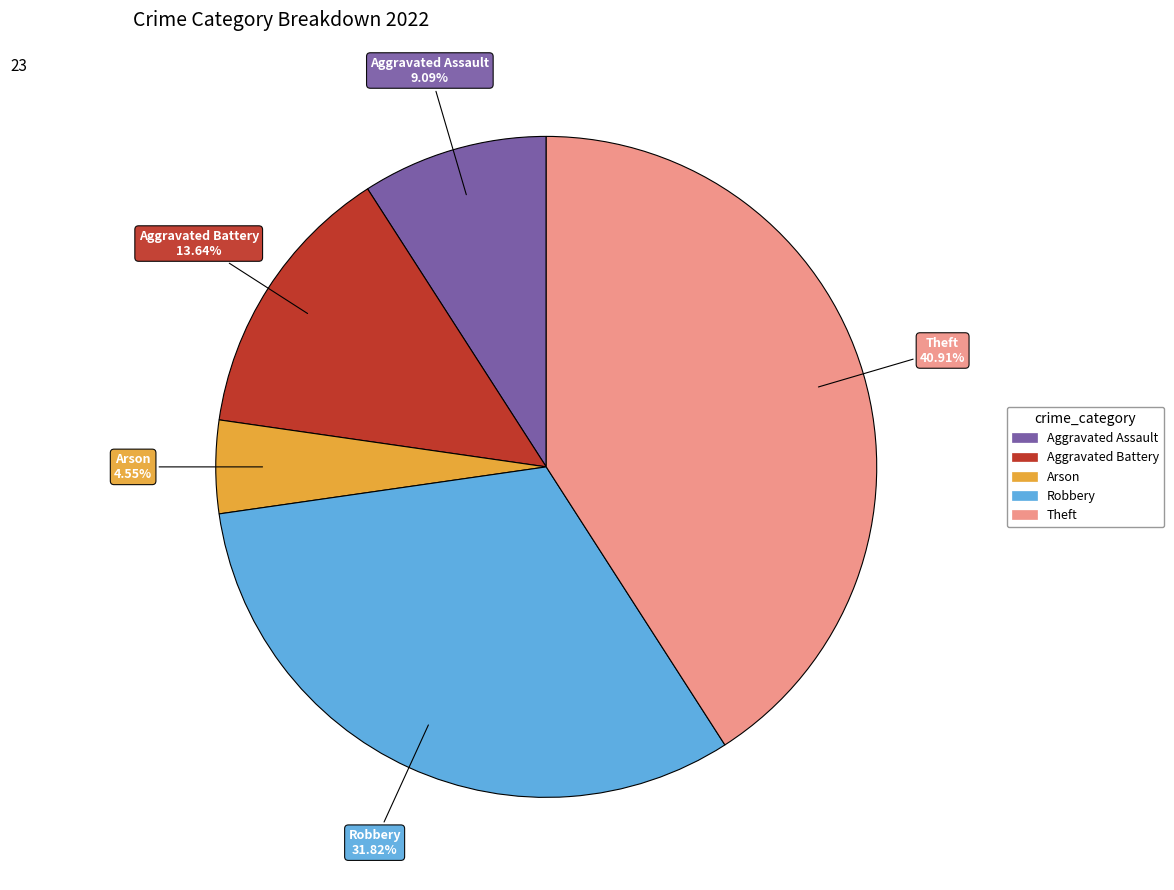

Which slice is the largest?

Theft